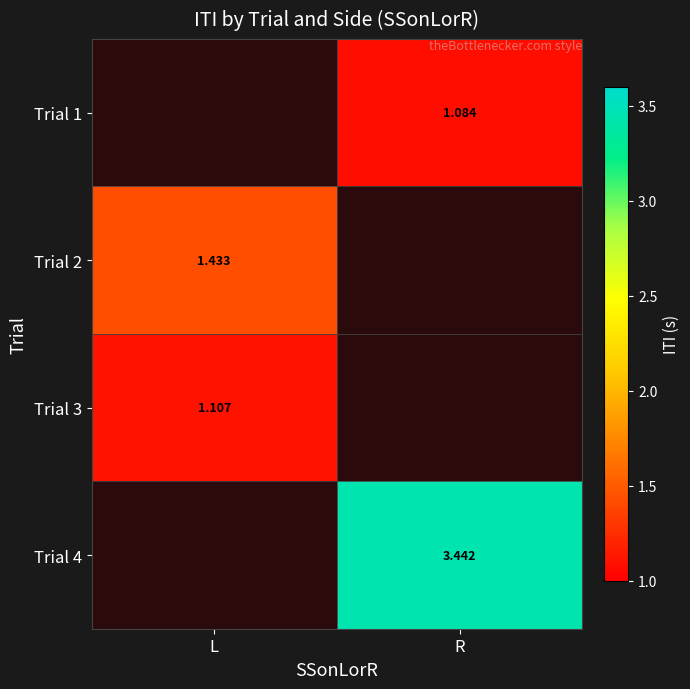

Is the value of Trial 4 at L greater than the value of Trial 2 at L?

No